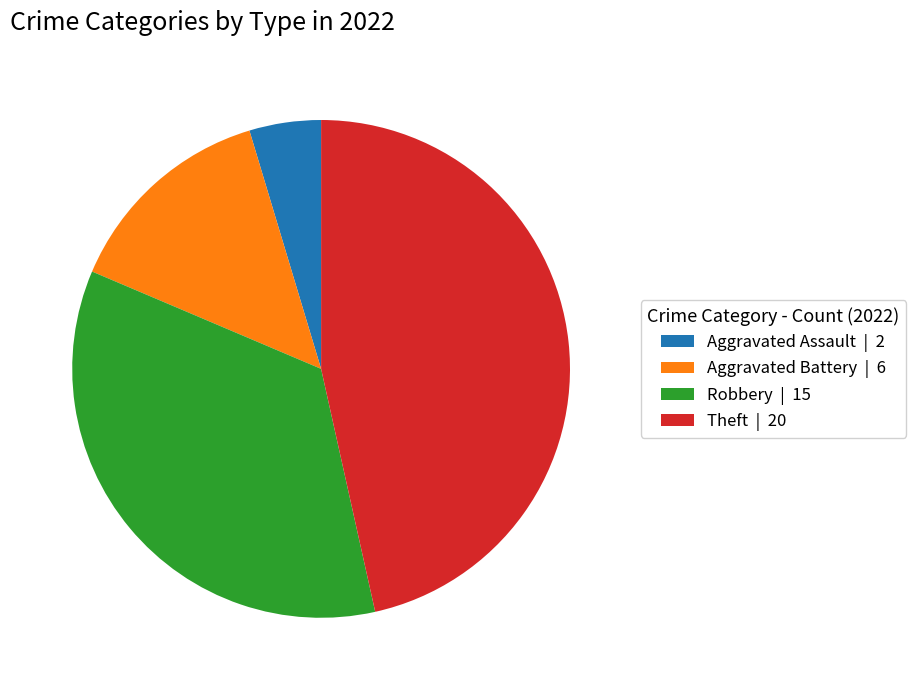

Is it true that Theft is 47% of the pie?

True